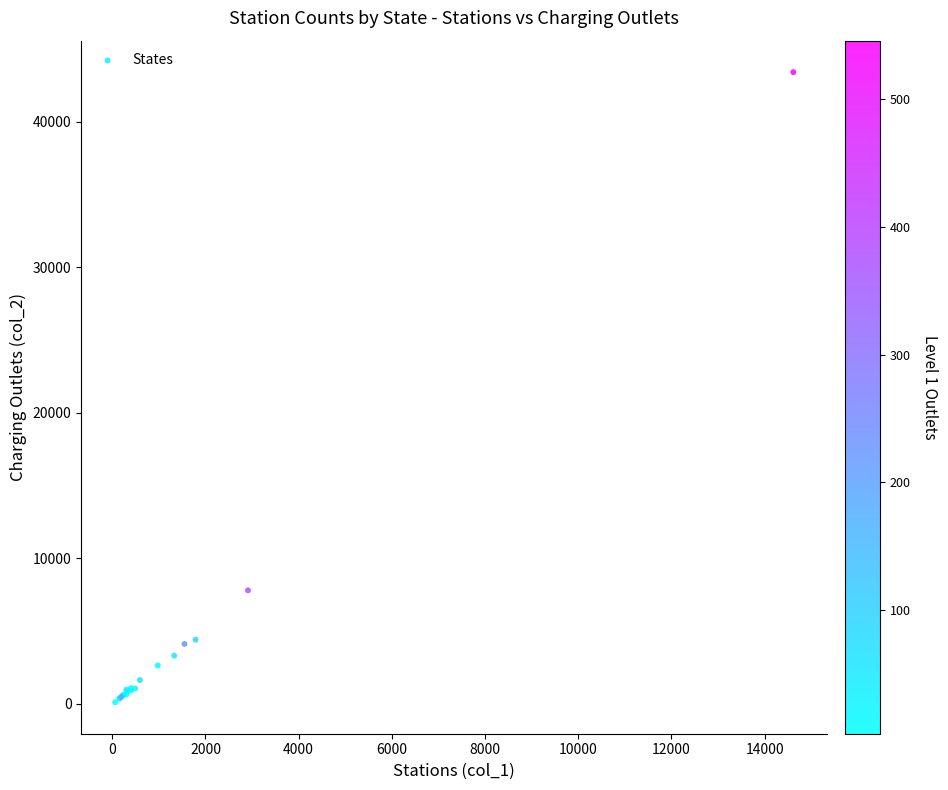

What Y value in the scatter plot is closest to 21757?

7802